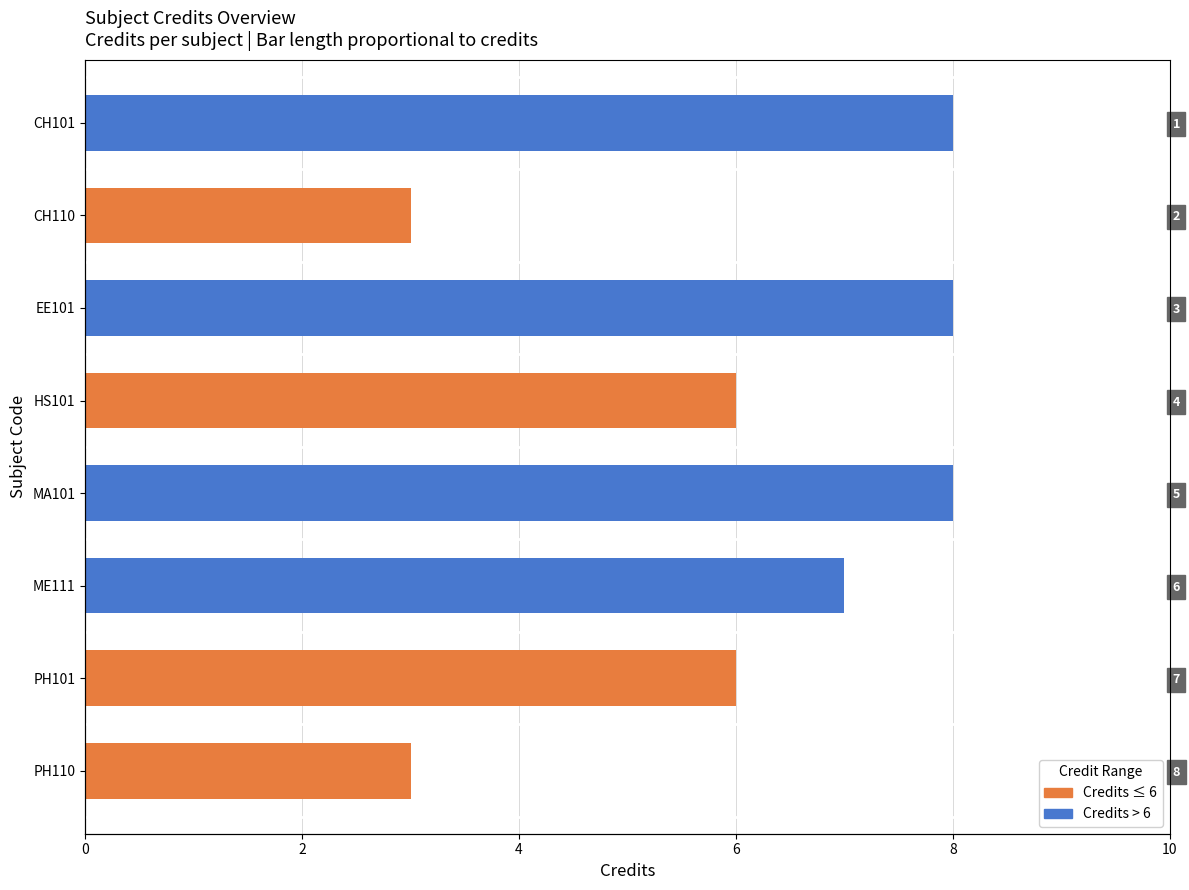

What is the sum of all Credits ≤ 6 (Lower) values?

18